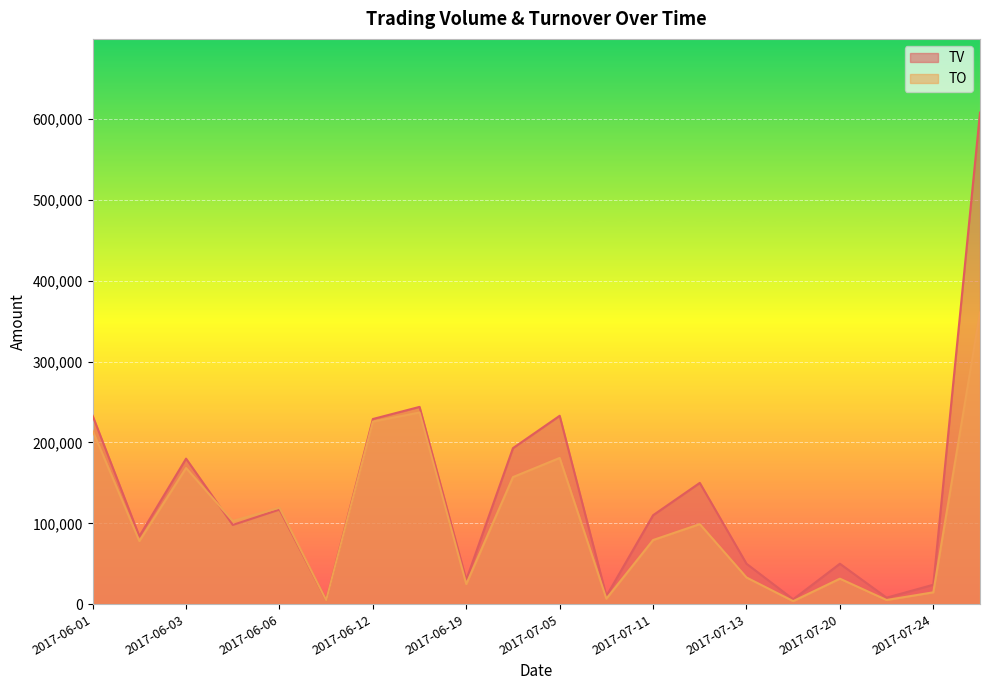

What is the value of the TO point at the 15th from the left?

33000